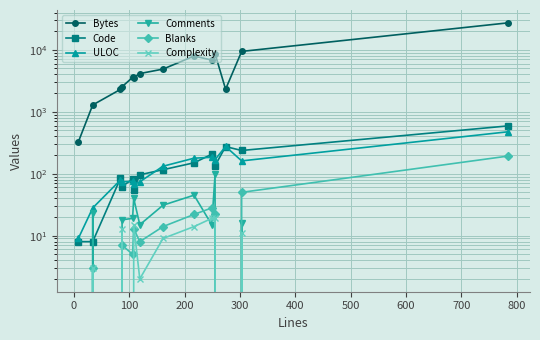

Which series has the largest range (max minus min)?

Bytes